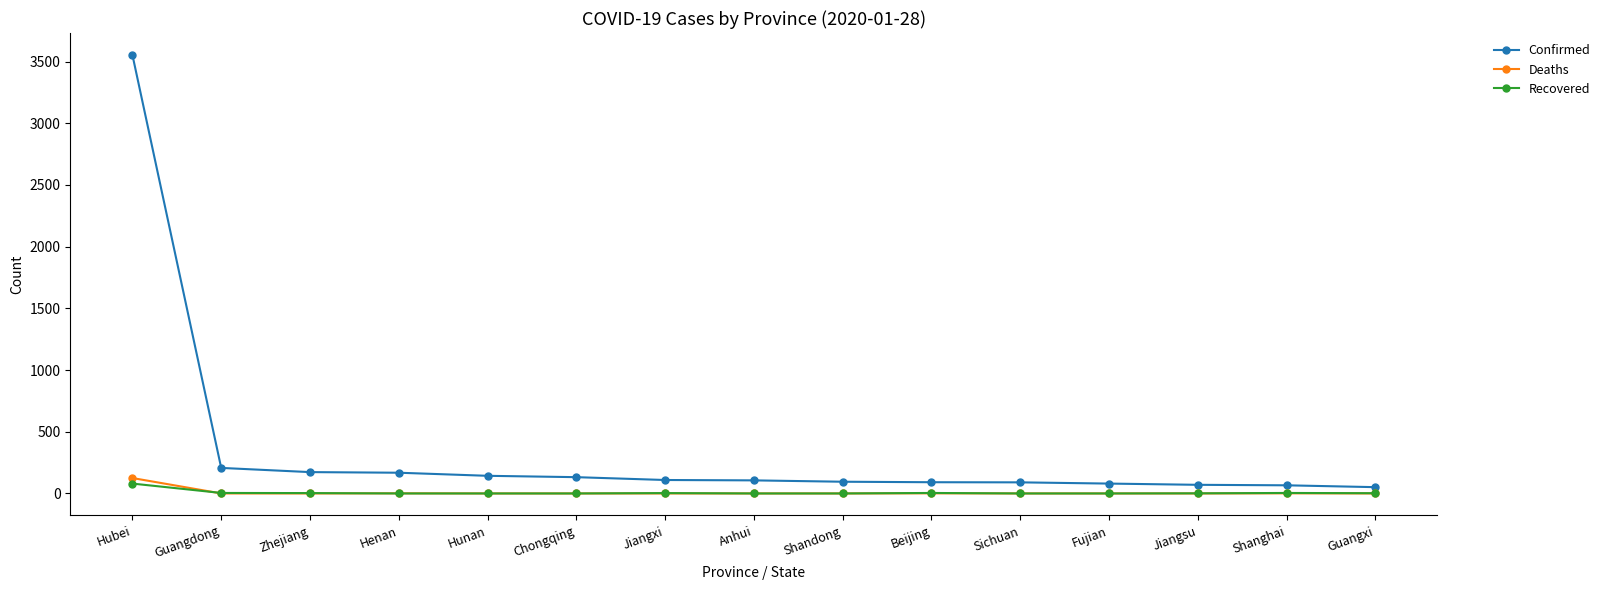

The Recovered series shows 2 at Guangxi. True or false?

True